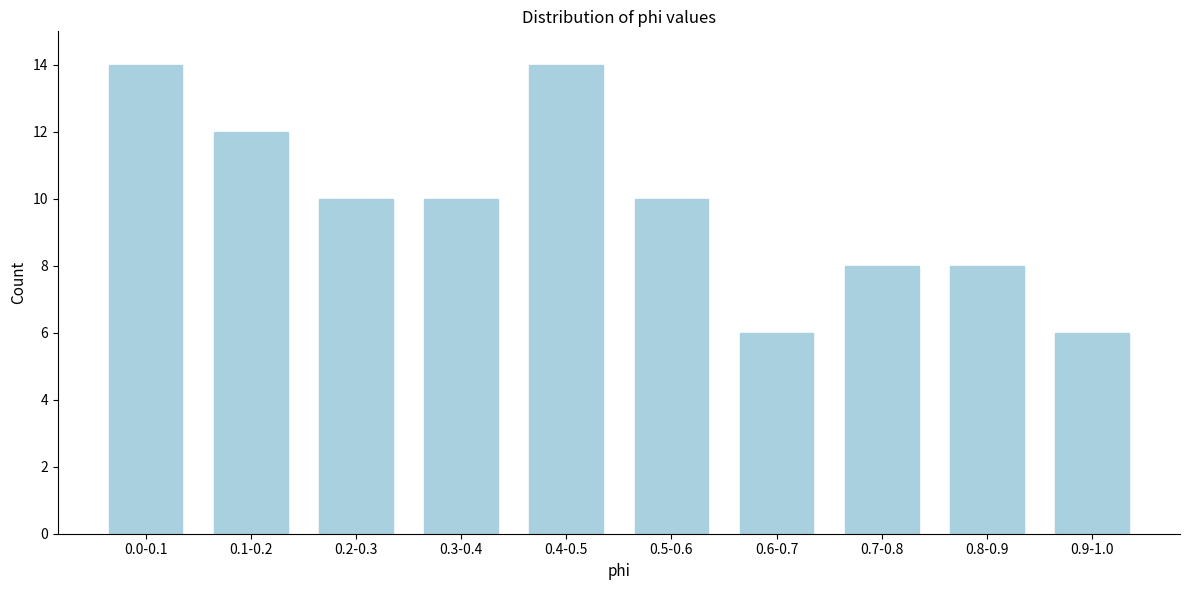

Reading right to left, what are all the values shown in this chart?

0.9-1.0=6	0.8-0.9=8	0.7-0.8=8	0.6-0.7=6	0.5-0.6=10	0.4-0.5=14	0.3-0.4=10	0.2-0.3=10	0.1-0.2=12	0.0-0.1=14